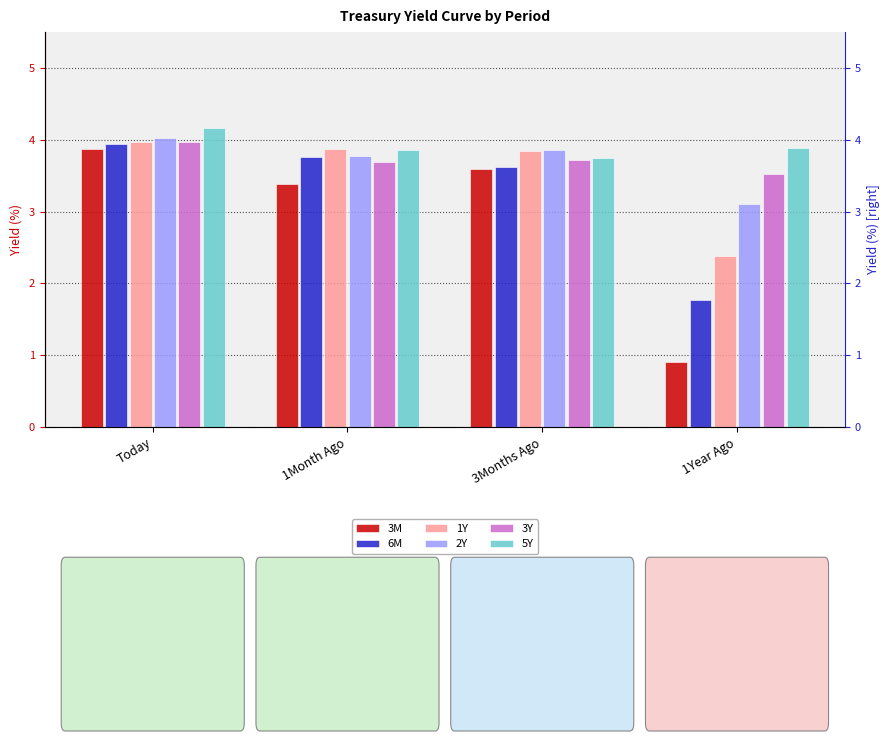

The 3Y series shows 1.2 at 1Year Ago. True or false?

False